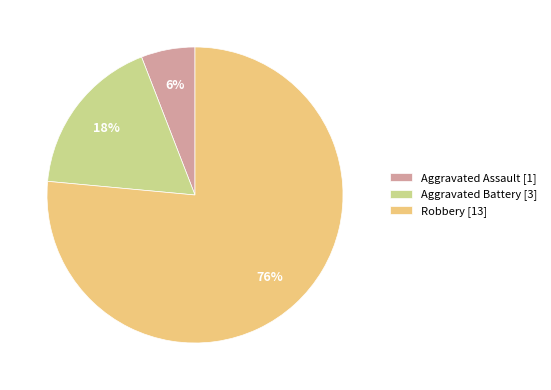

To the nearest percent, what percentage of the pie is Aggravated Battery?

18%